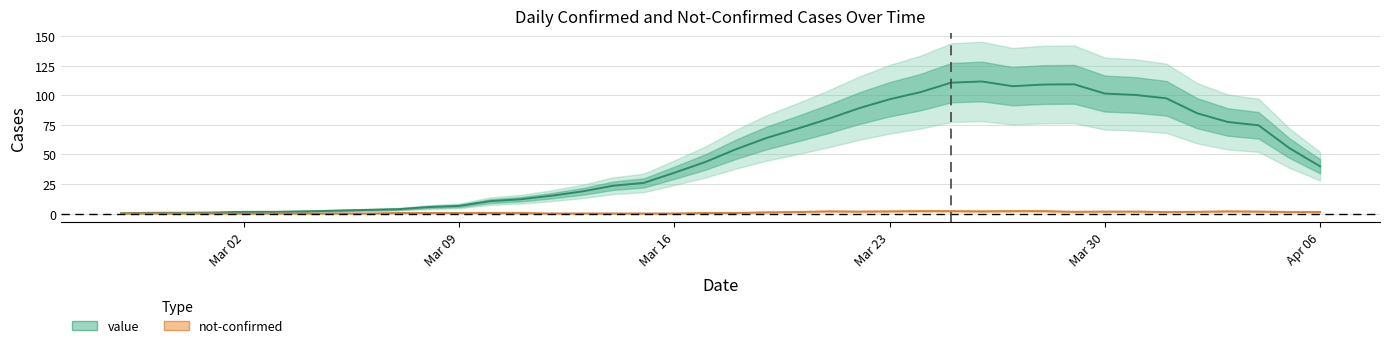

True or false: value and not-confirmed cross at least once.

True